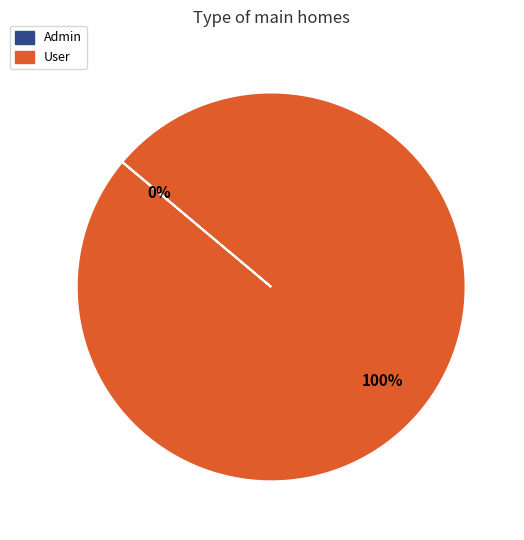

How many slices are in this pie chart?

2